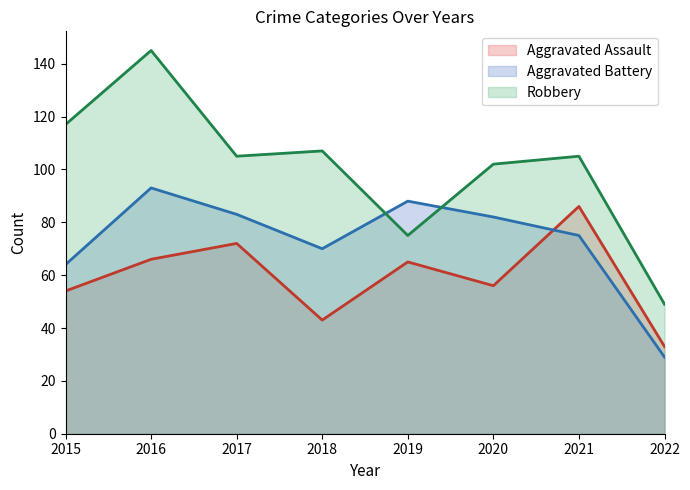

True or false: Robbery and Aggravated Assault cross at least once.

False